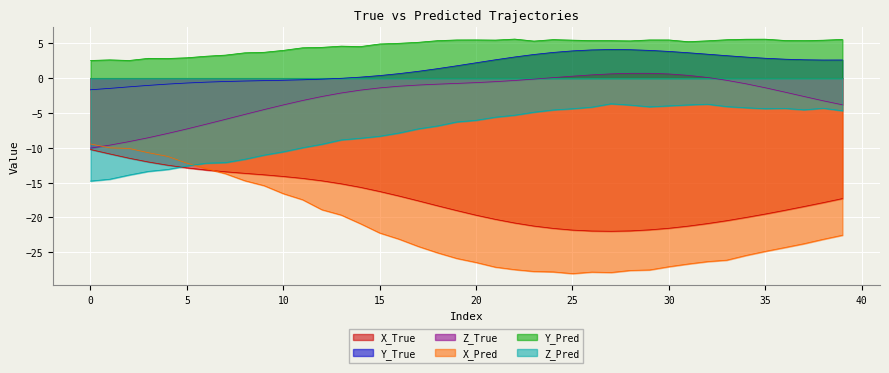

What is the difference between the Z_True values at 29 and 2?

9.8